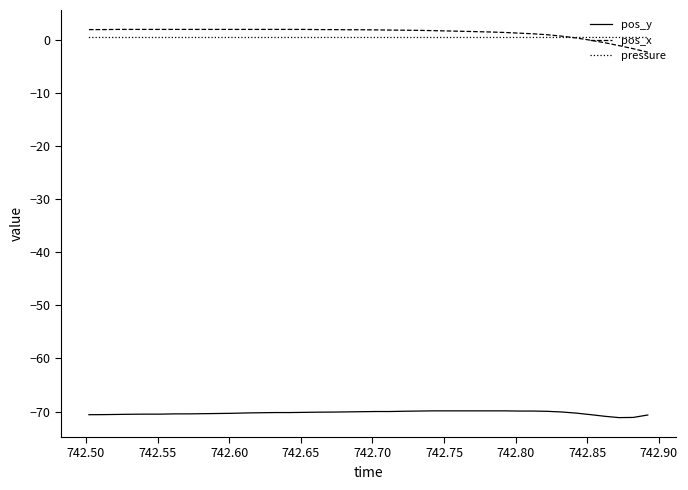

List the series in order of their peak value, highest first.

pos_x, pressure, pos_y